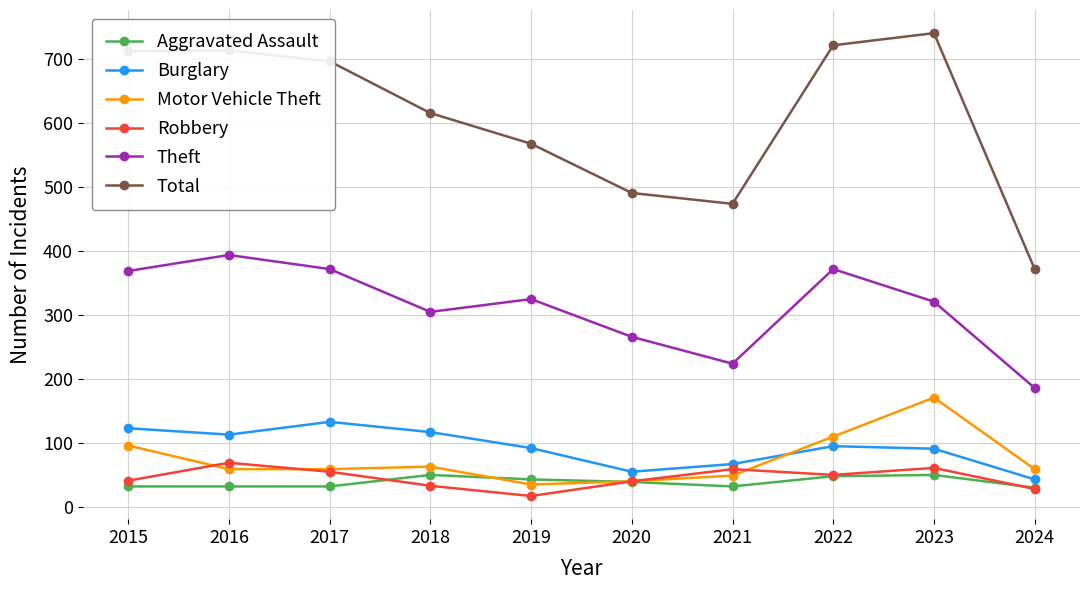

Which series changed the most between 2018 and 2024?

Total